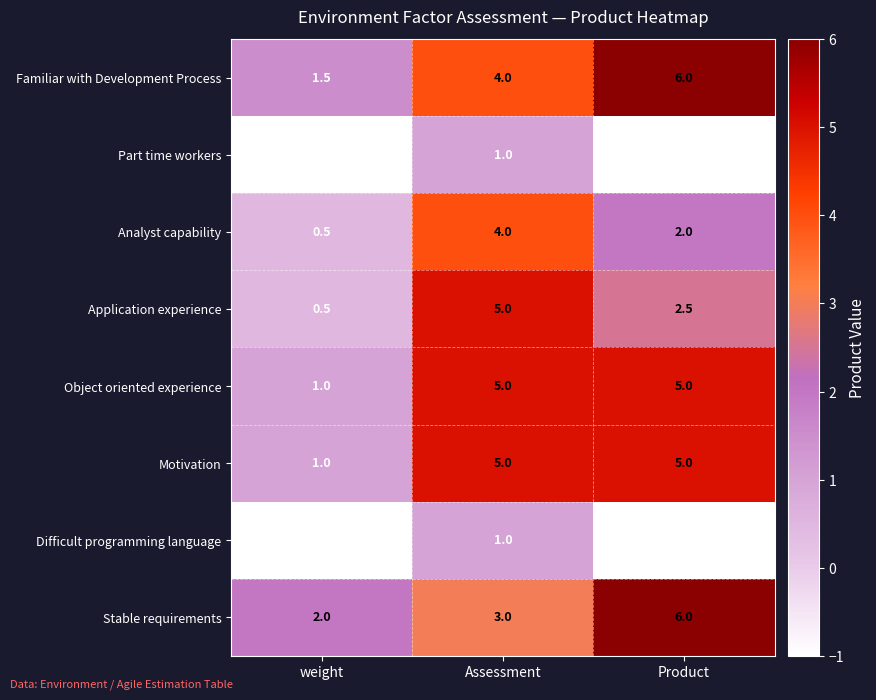

Where does the Application experience series first go above 2?

Assessment